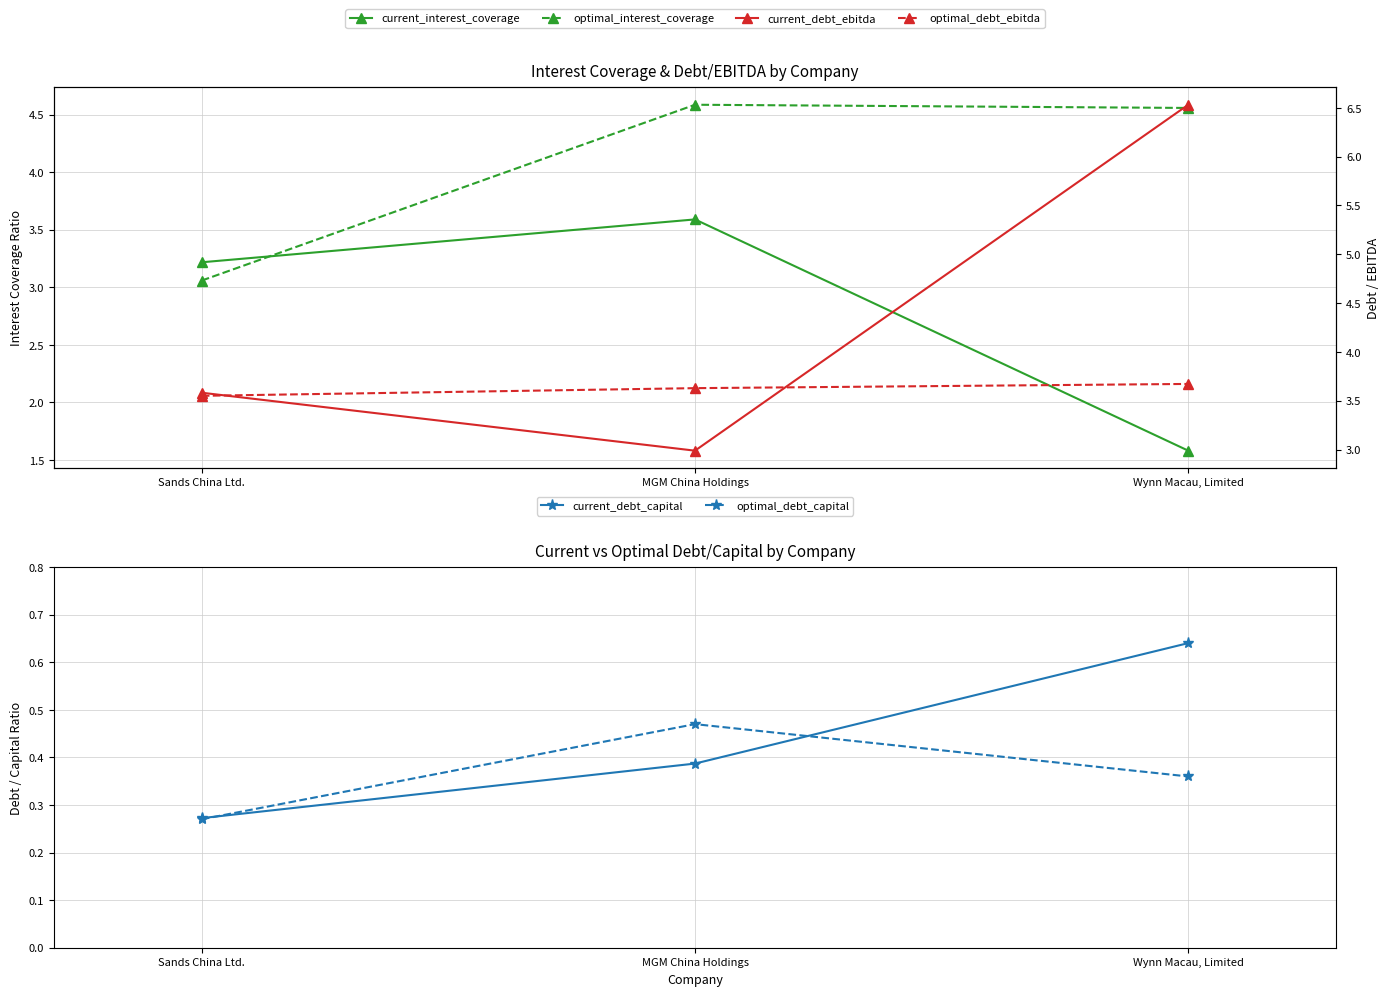

Reading right to left, extract all data points from this chart.

current_interest_coverage: 1.6	3.6	3.2
optimal_interest_coverage: 4.6	4.6	3.1
current_debt_capital: 0.6	0.4	0.3
optimal_debt_capital: 0.4	0.5	0.3
current_debt_ebitda: 6.5	3.0	3.6
optimal_debt_ebitda: 3.7	3.6	3.6